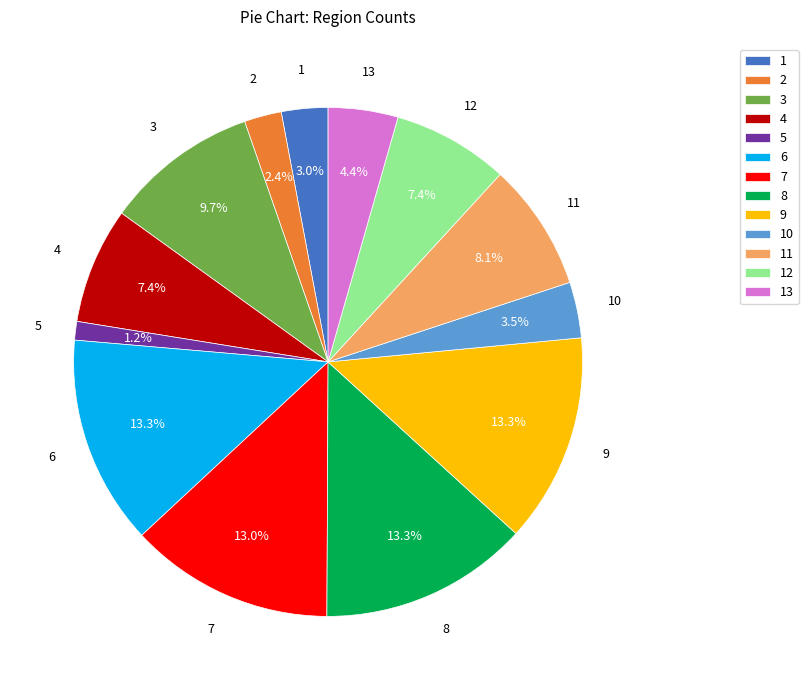

Does 13 account for over 50% of the chart?

No